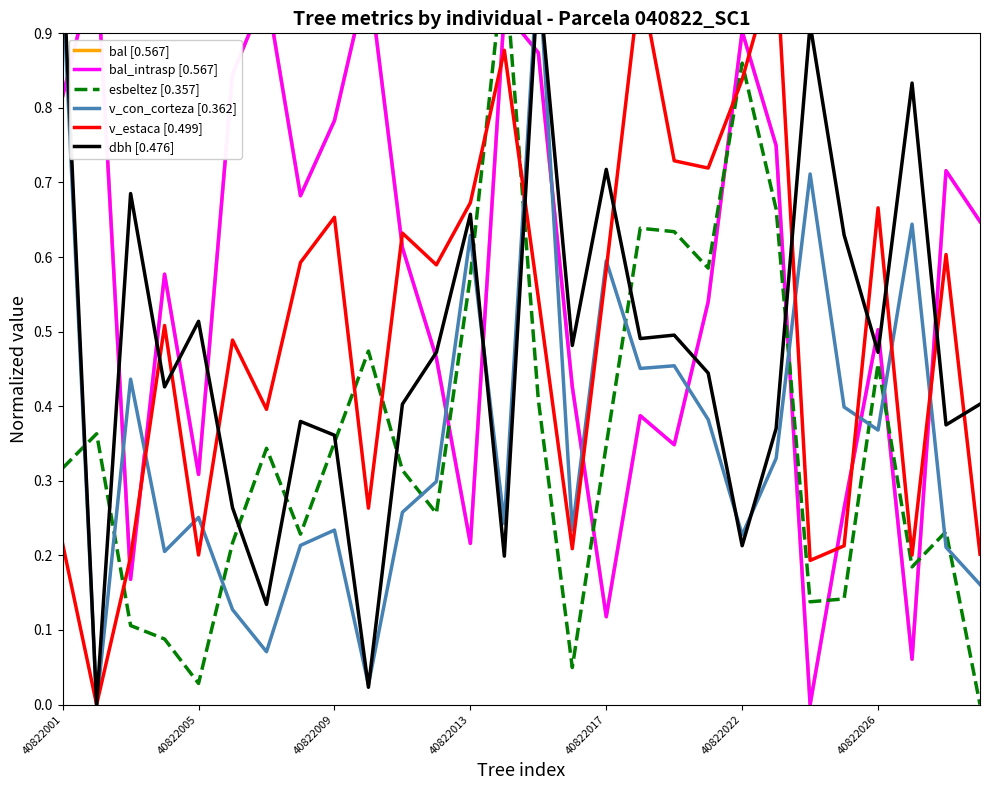

At how many categories does at least one series exceed 0?

28